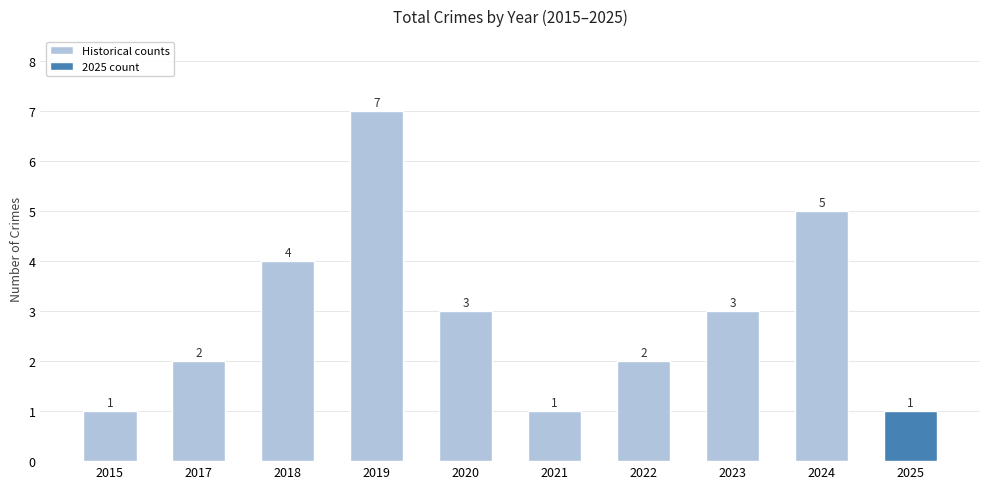

At which label does Historical counts reach its peak?

2019